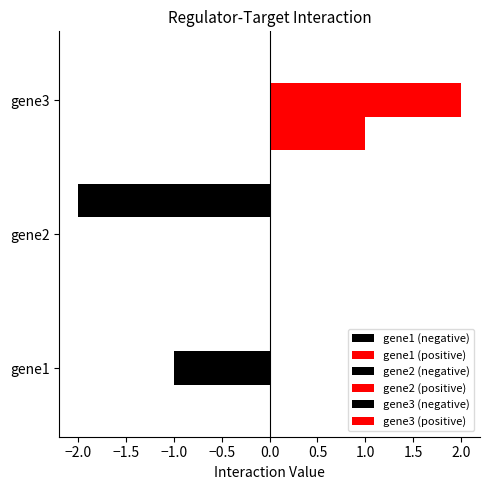

Count the gene1 (positive) values in the range 0 to 1.

3